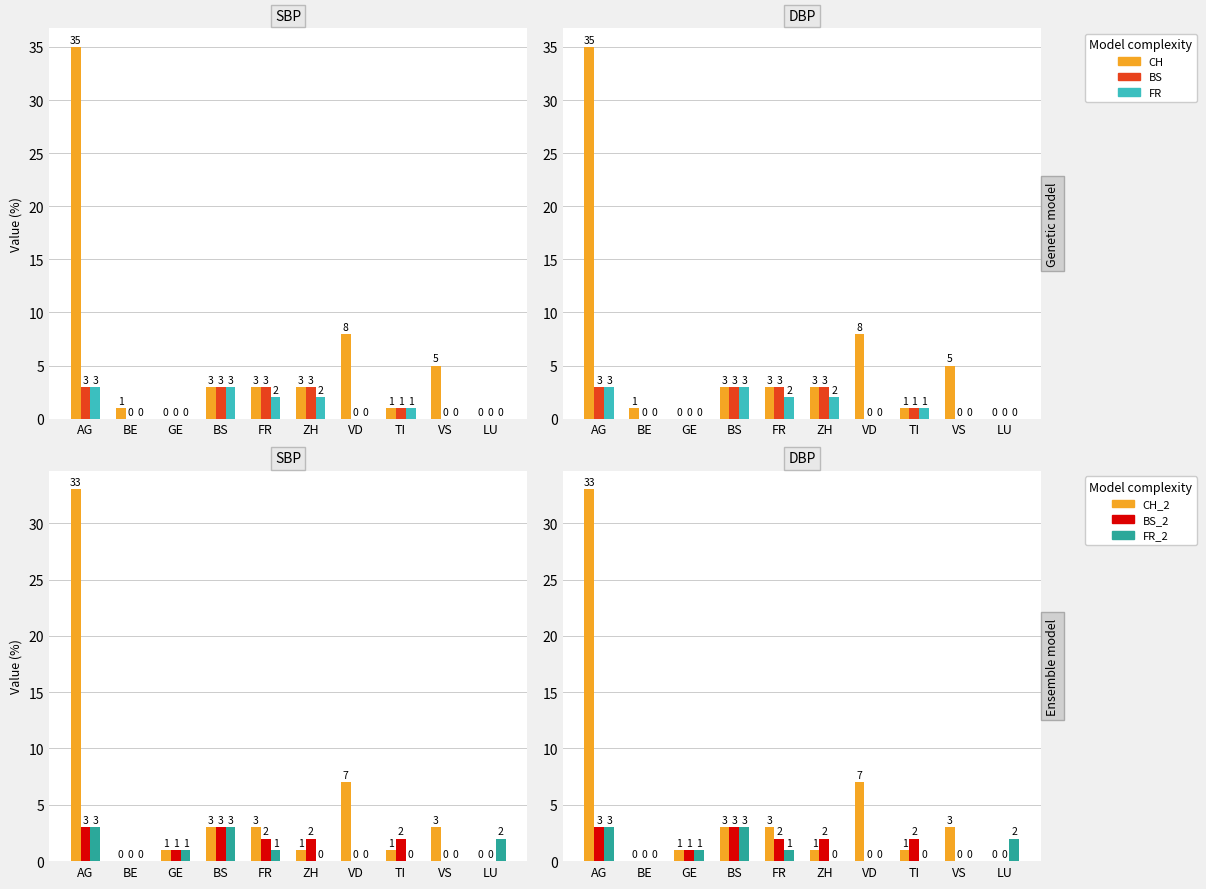

Which label corresponds to the smallest value in the chart?

GE